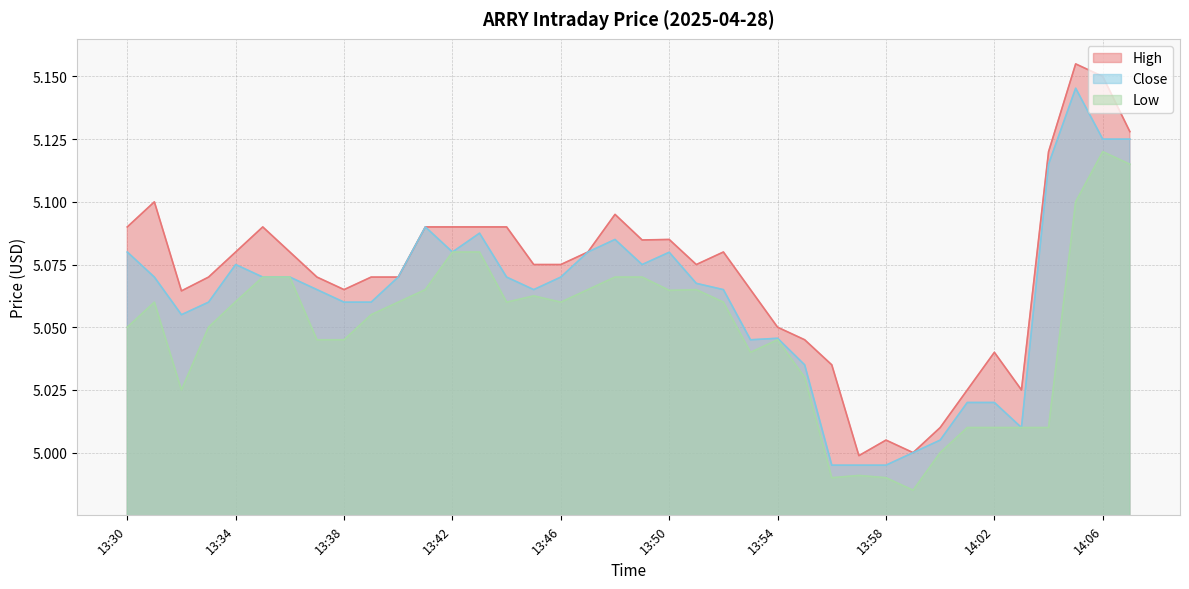

At 13:58, list the series in order from smallest to largest.

Low, Close, High